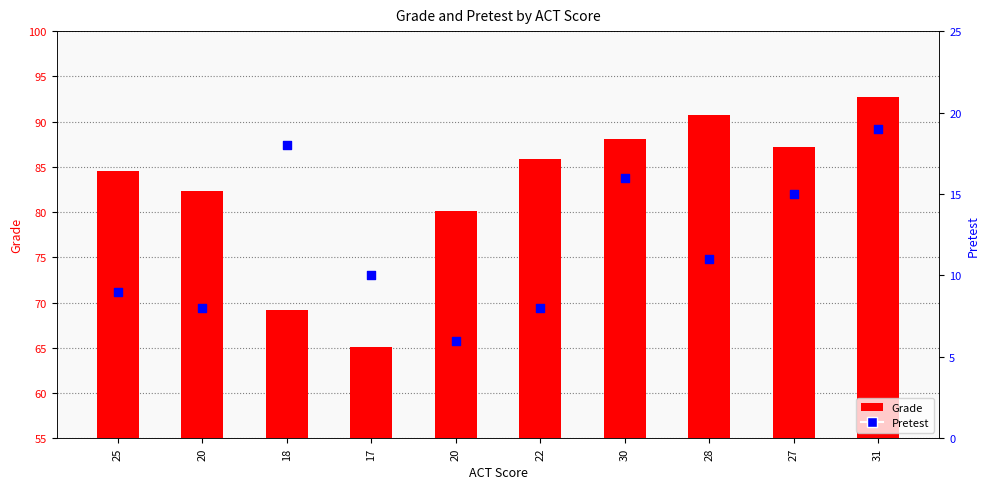

Which series contains the lowest Y value?

Pretest